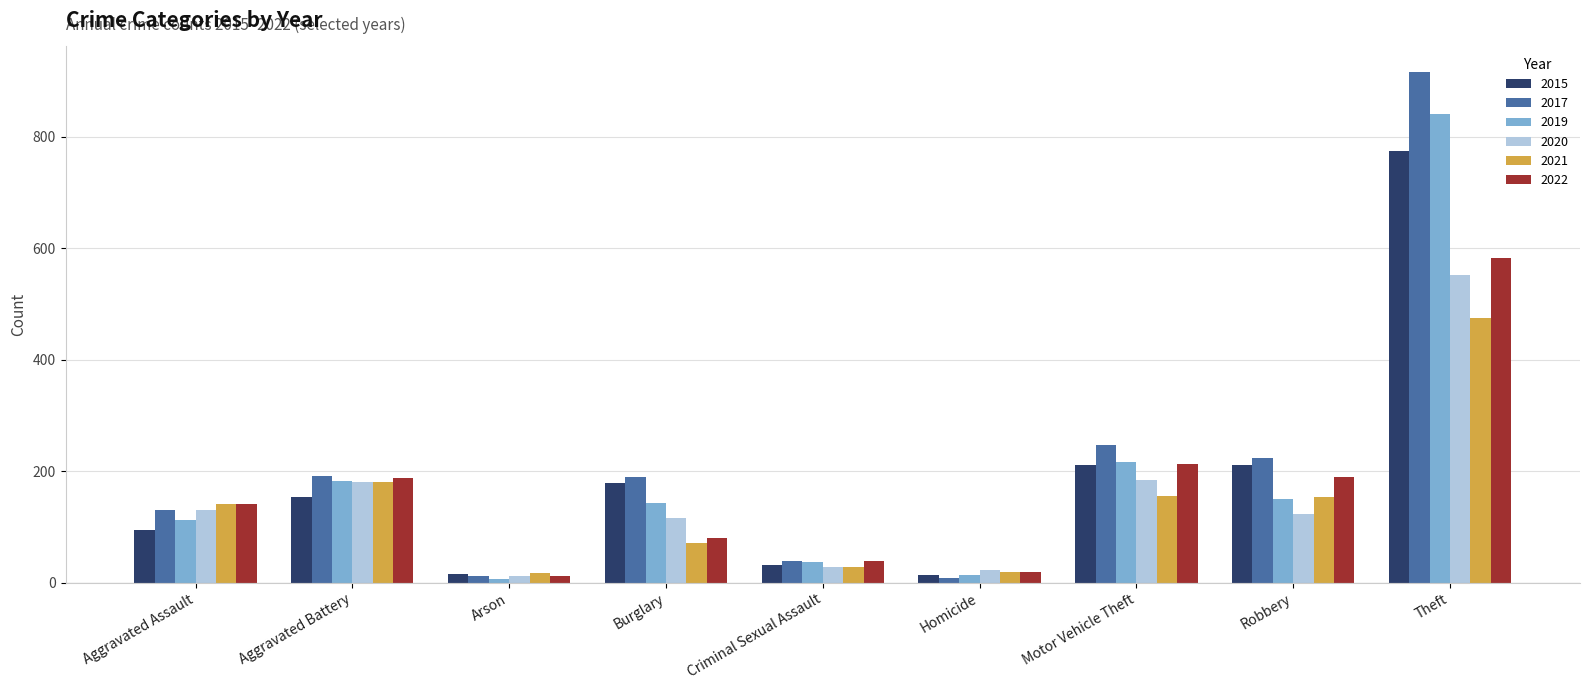

Count the number of categories in the chart.

9